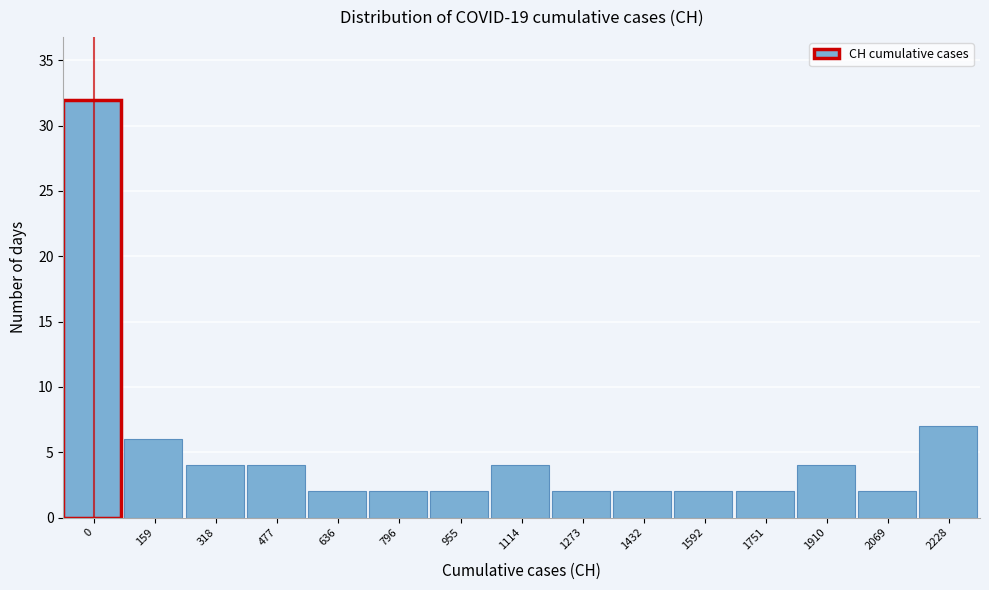

Reading left to right, transcribe all the data shown in this chart.

32	6	4	4	2	2	2	4	2	2	2	2	4	2	7